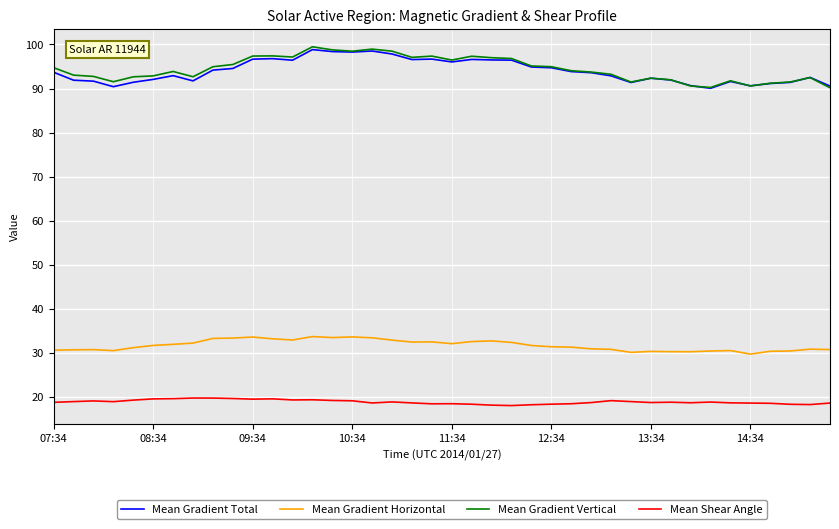

What is the greatest value displayed?

99.5